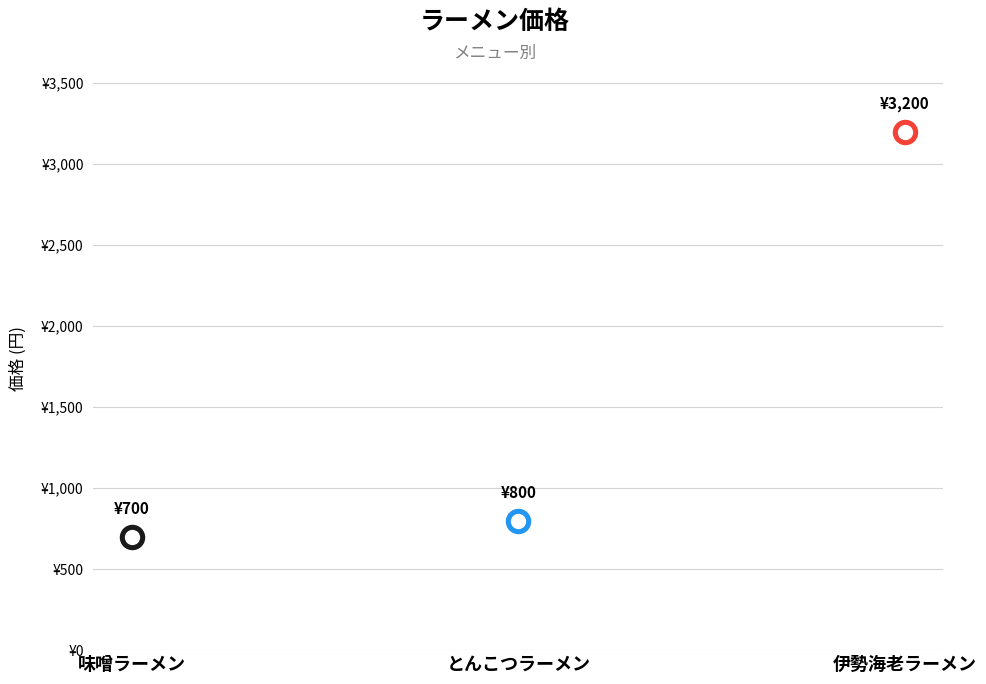

What is the change in value from 味噌ラーメン to 伊勢海老ラーメン?

+2500